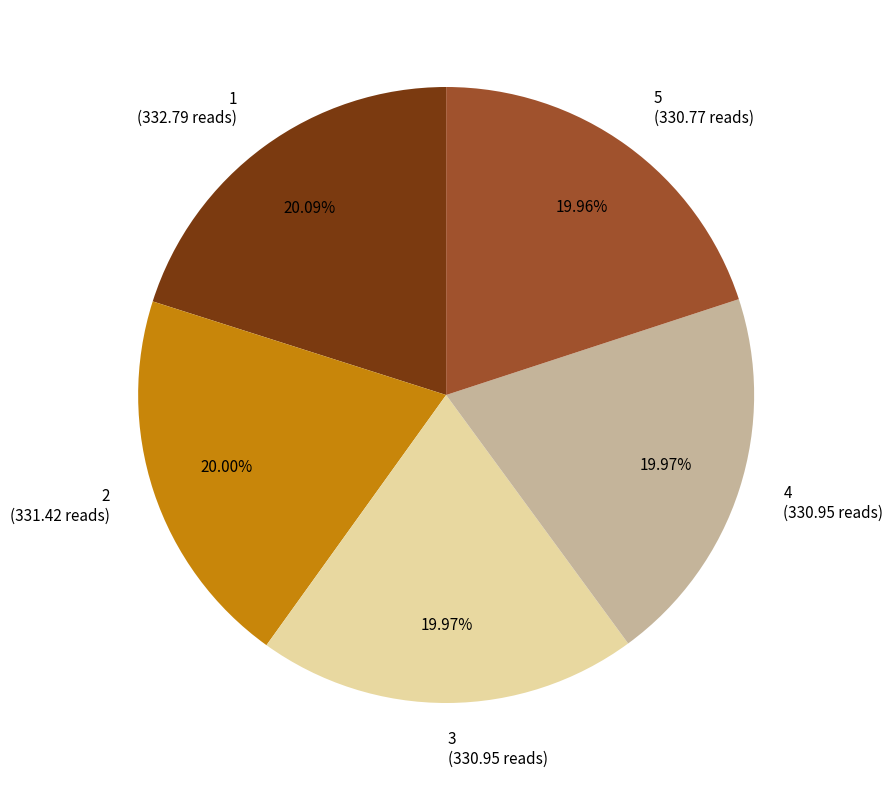

Is the sum of 4 (330.95 reads) and 2 (331.42 reads) greater than half?

No